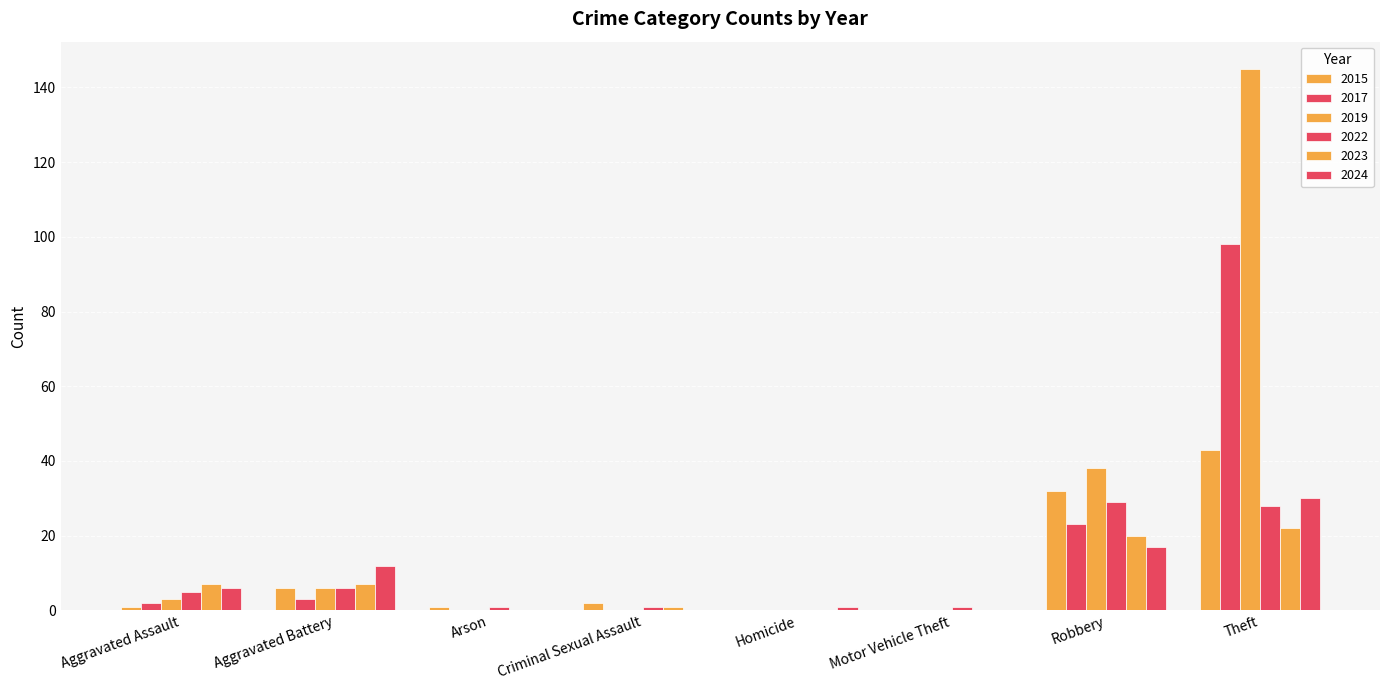

How many series are shown in this chart?

6